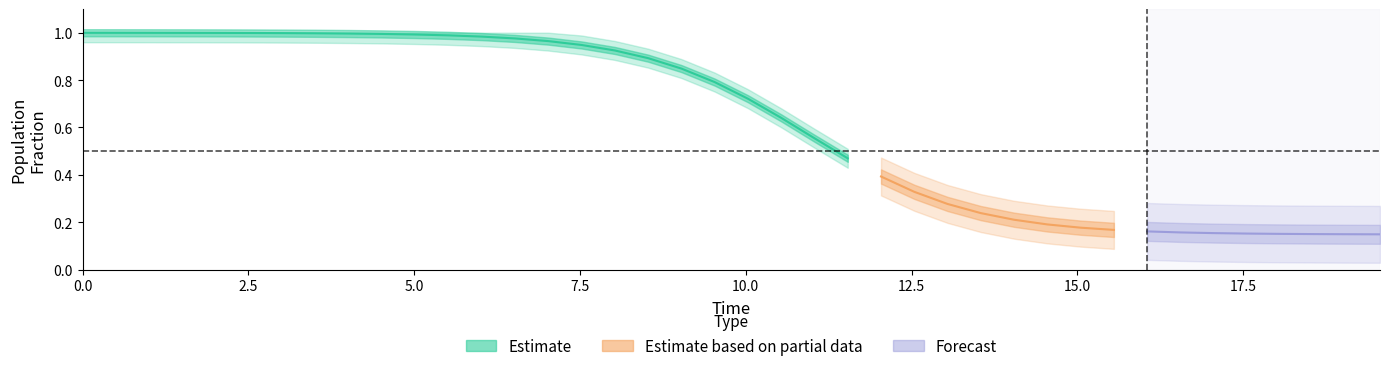

Does the chart display data point markers on the line(s)?

No